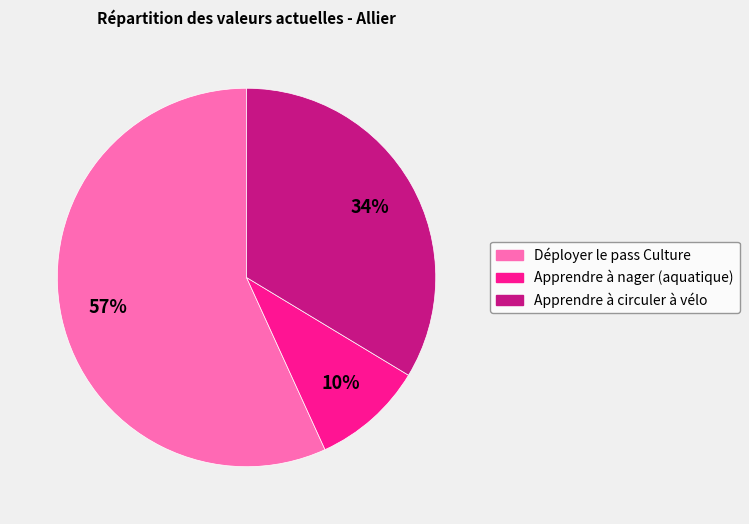

How many segments does this pie chart have?

3